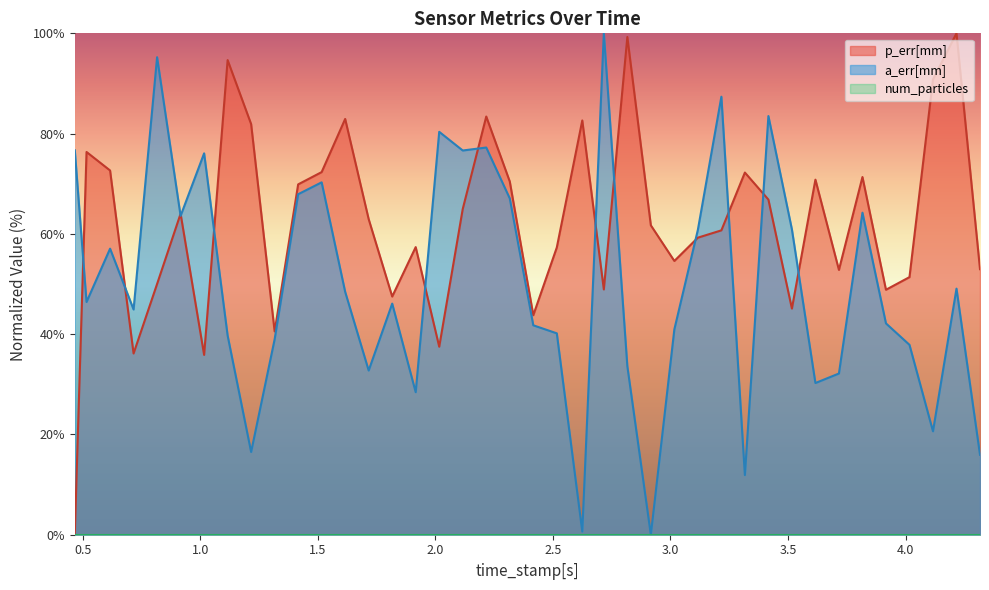

Between which two adjacent categories do p_err[mm] and a_err[mm] first intersect?

0.4665677547454834 and 0.5165703296661377